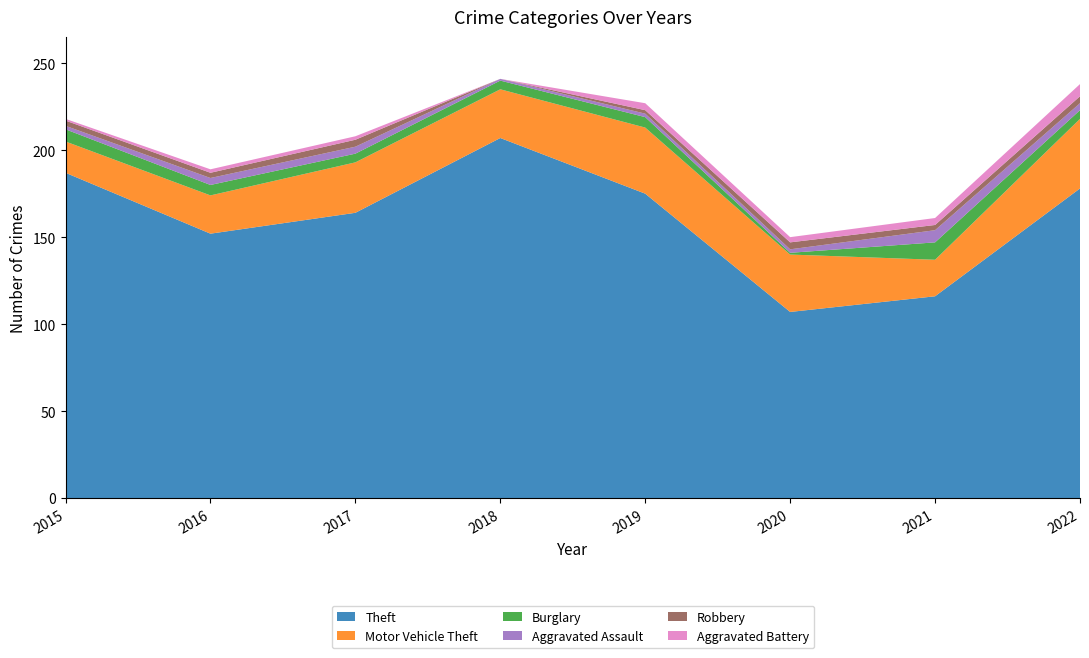

Reading left to right, extract all data points from this chart.

Theft: 2015=187	2016=152	2017=164	2018=207	2019=175	2020=107	2021=116	2022=178
Motor Vehicle Theft: 2015=18	2016=22	2017=29	2018=28	2019=38	2020=33	2021=21	2022=40
Burglary: 2015=7	2016=6	2017=5	2018=5	2019=6	2020=1	2021=10	2022=5
Aggravated Assault: 2015=2	2016=4	2017=4	2018=1	2019=2	2020=2	2021=7	2022=4
Robbery: 2015=3	2016=3	2017=4	2018=0	2019=2	2020=4	2021=3	2022=4
Aggravated Battery: 2015=1	2016=2	2017=2	2018=0	2019=4	2020=3	2021=4	2022=7